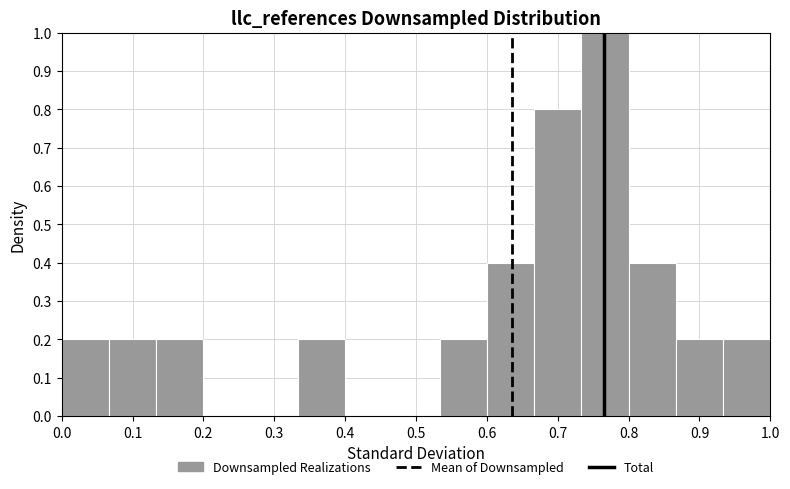

Reading left to right, list every bar in this chart as the range it spans on the x-axis followed by its height. Neither the bar edges nor the heights are printed on the chart, so give them approximately, as read against the axes.

0.00 to 0.07: 0.2
0.07 to 0.13: 0.2
0.13 to 0.20: 0.2
0.20 to 0.27: 0
0.27 to 0.33: 0
0.33 to 0.40: 0.2
0.40 to 0.47: 0
0.47 to 0.53: 0
0.53 to 0.60: 0.2
0.60 to 0.67: 0.4
0.67 to 0.73: 0.8
0.73 to 0.80: 1.0
0.80 to 0.87: 0.4
0.87 to 0.93: 0.2
0.93 to 1.00: 0.2